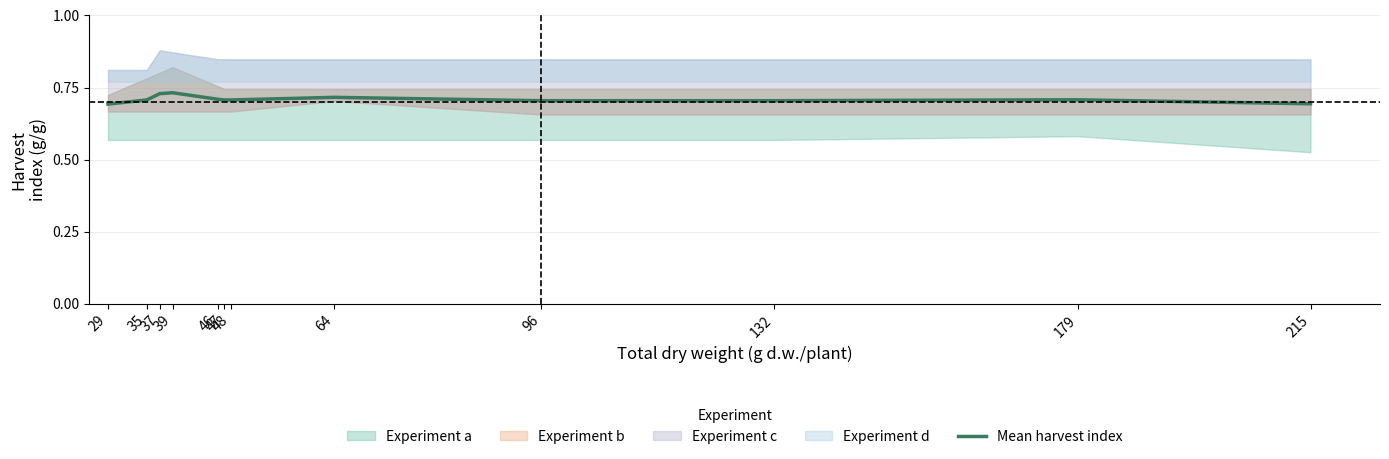

How many lines are shown in the chart?

1